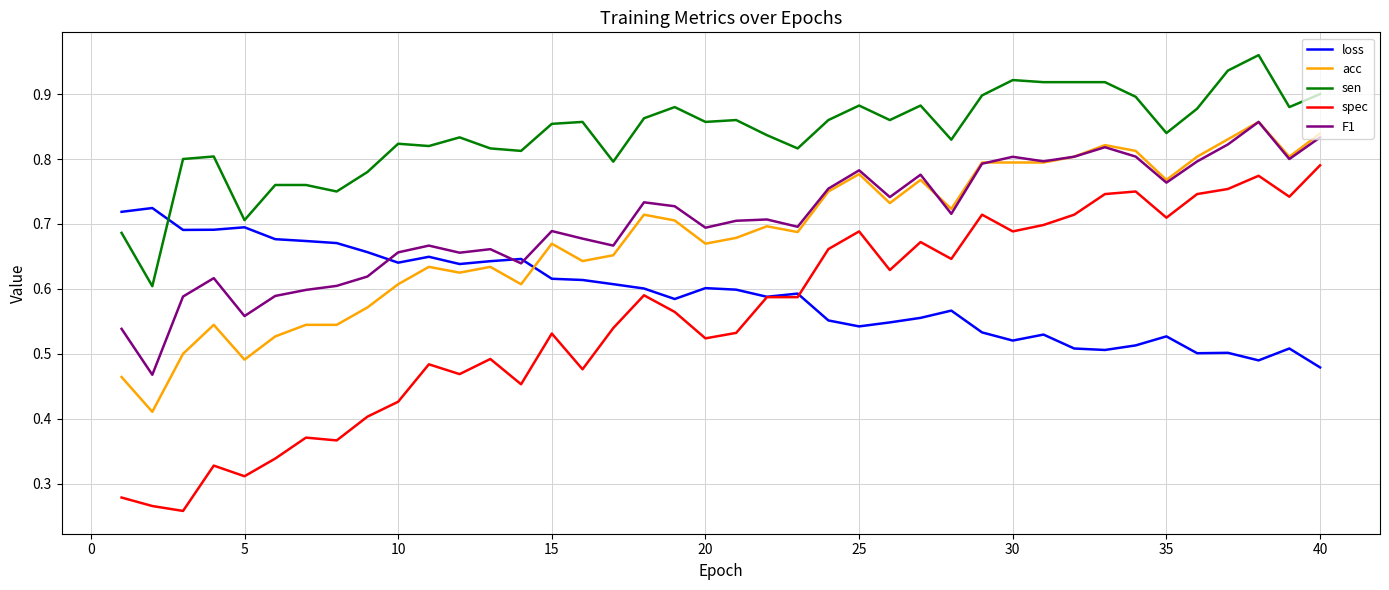

Count the number of categories in the chart.

40